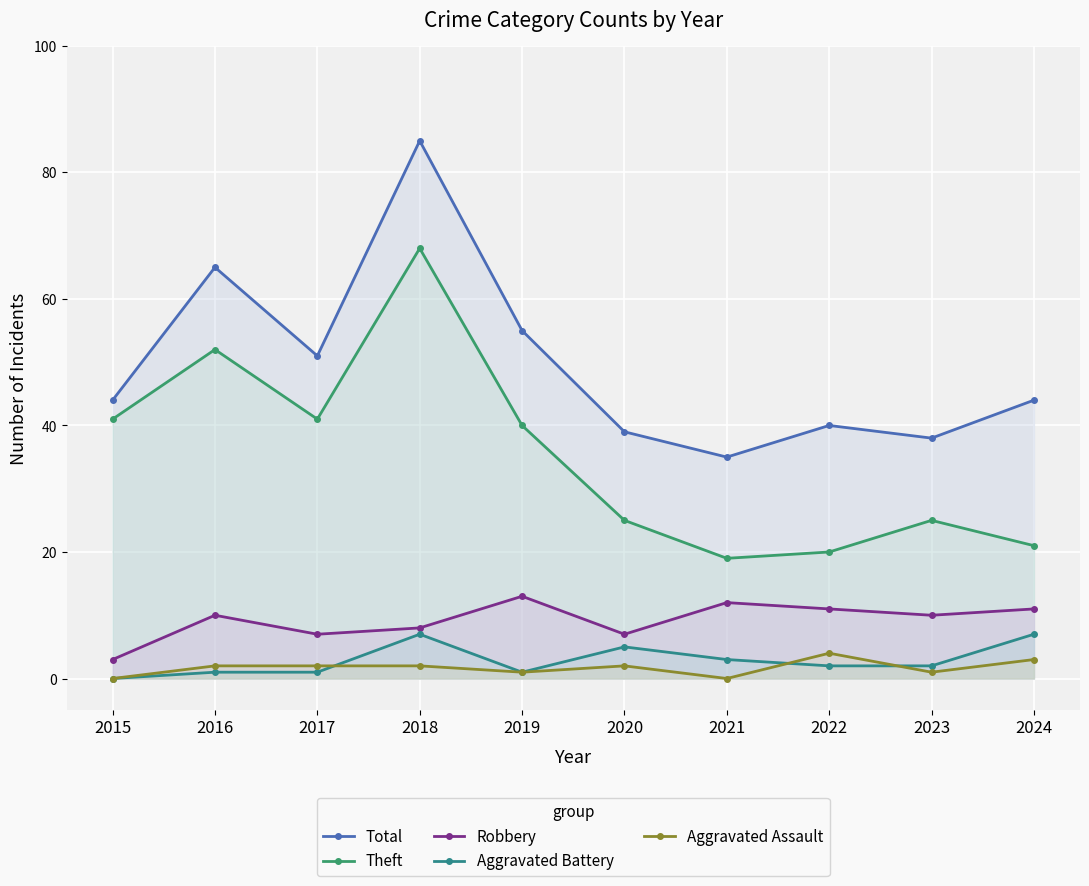

Where is the first local maximum for Aggravated Assault?

2020